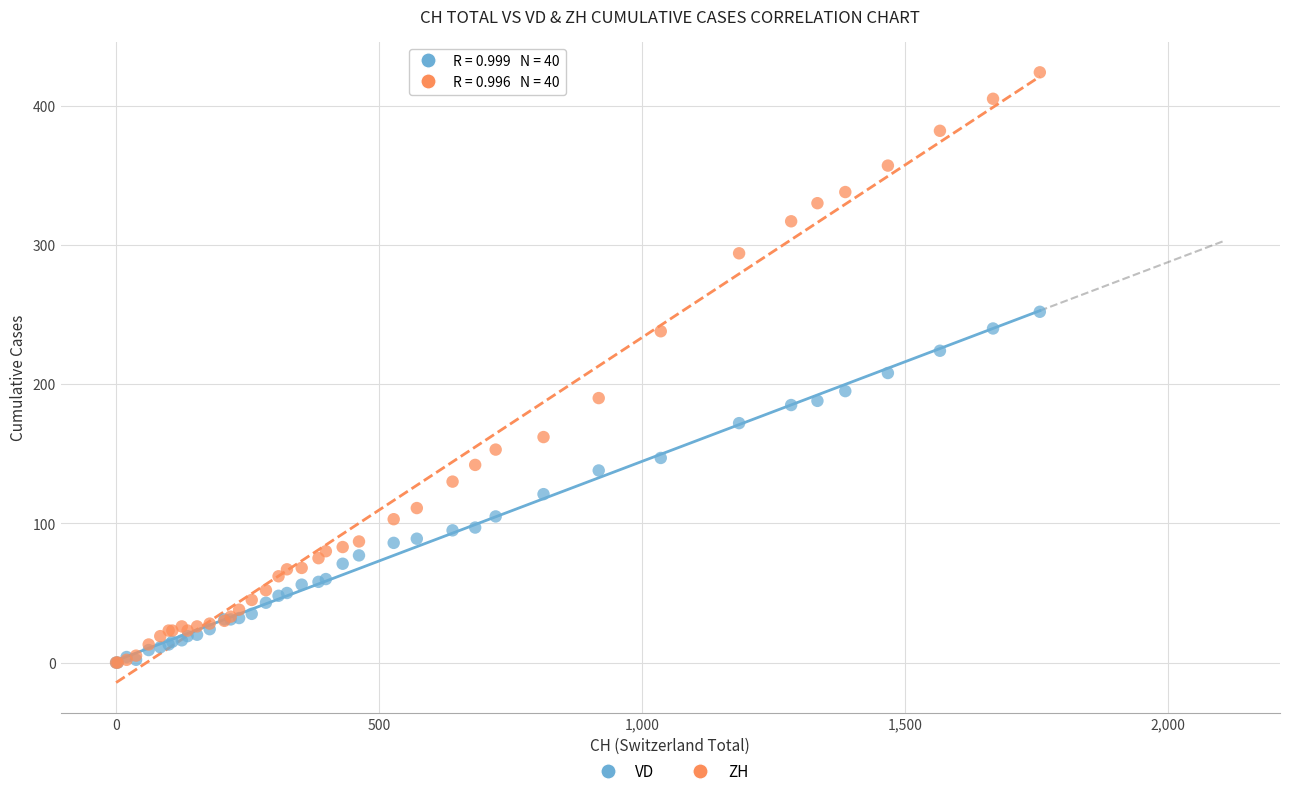

What are all the series names shown in the legend?

VD, ZH